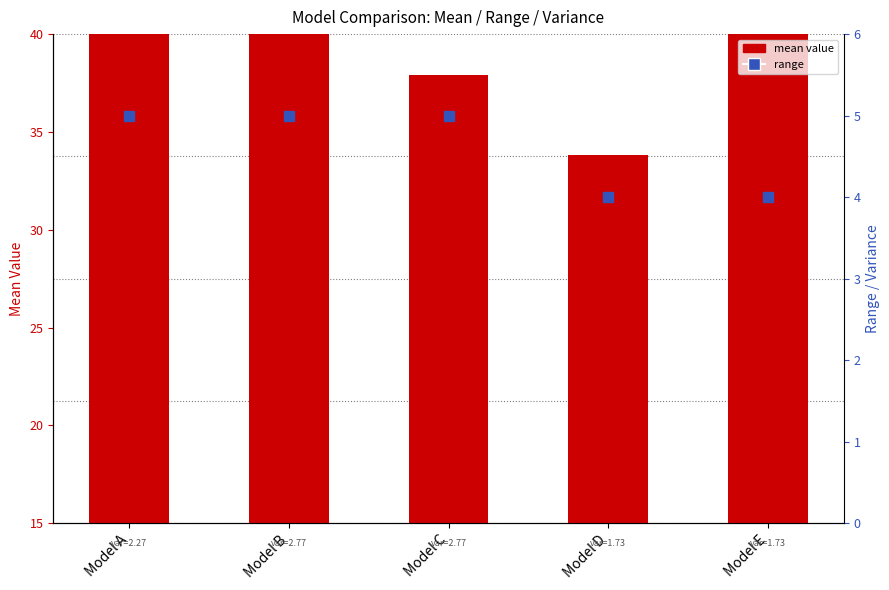

At how many categories does at least one series exceed 33?

1